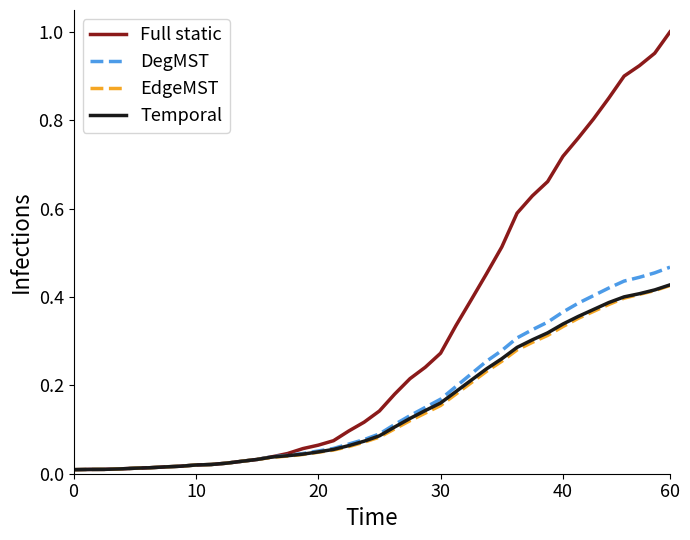

Which series has the widest spread of values?

Full static